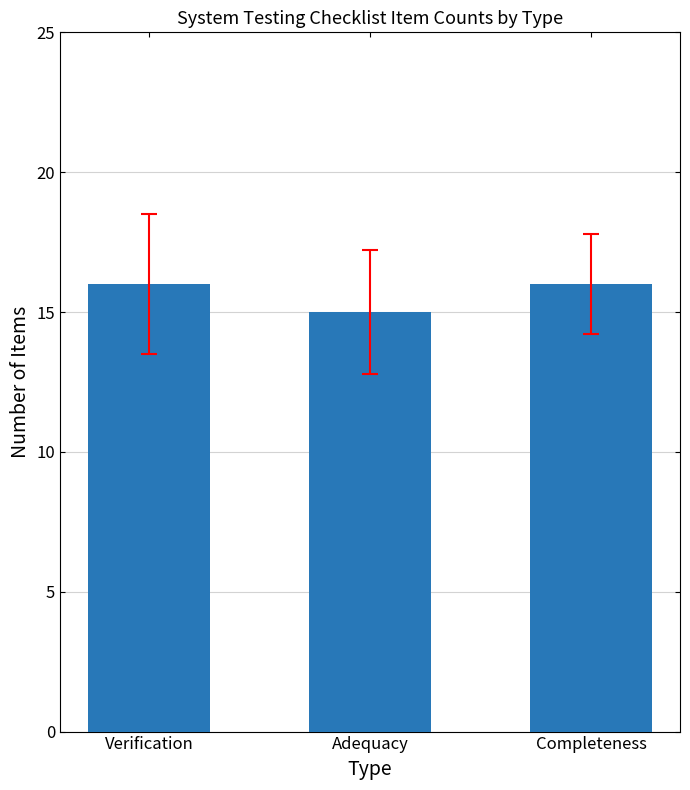

Read the value at Completeness.

16